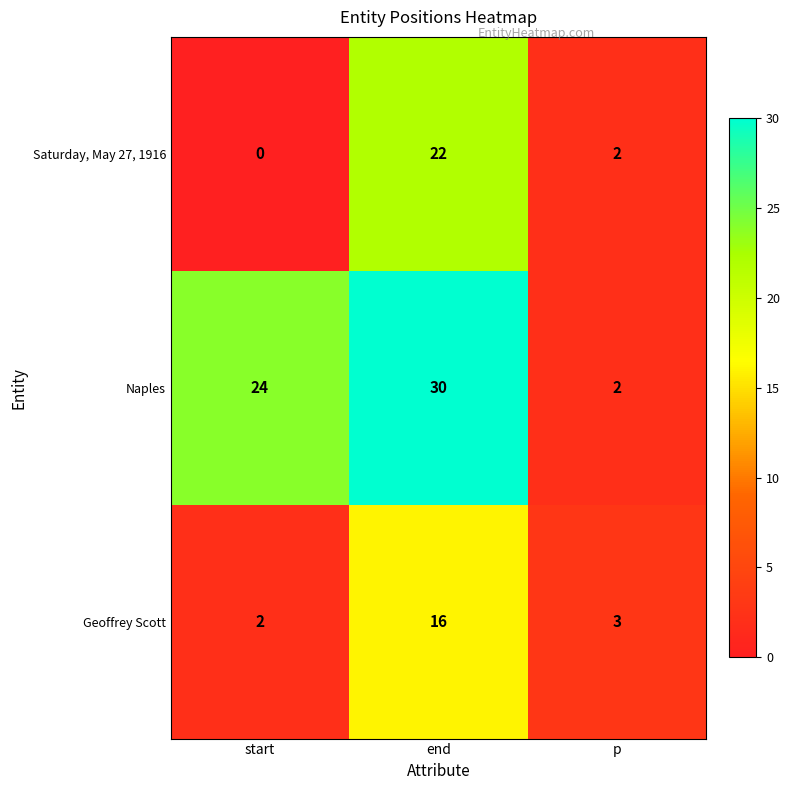

Between start and end, which series saw the biggest shift?

Saturday, May 27, 1916